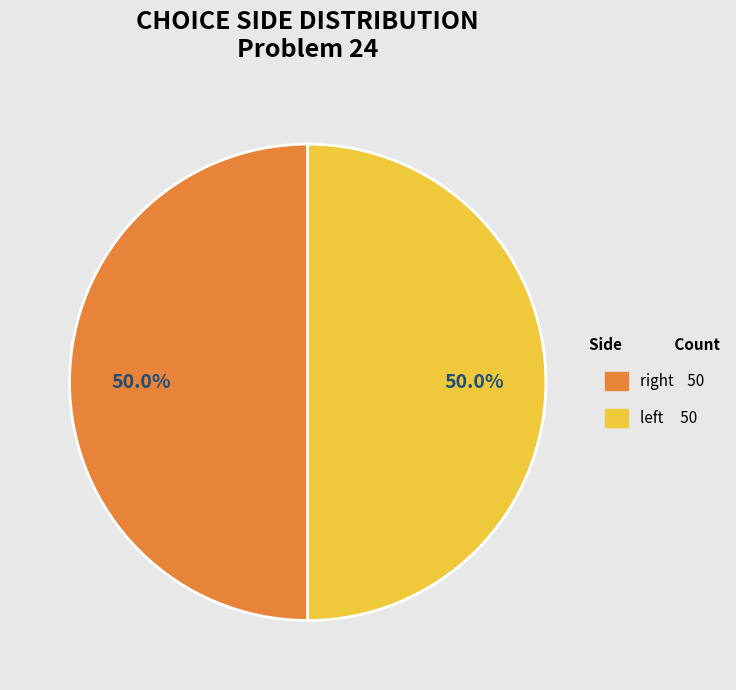

How many segments does this pie chart have?

2